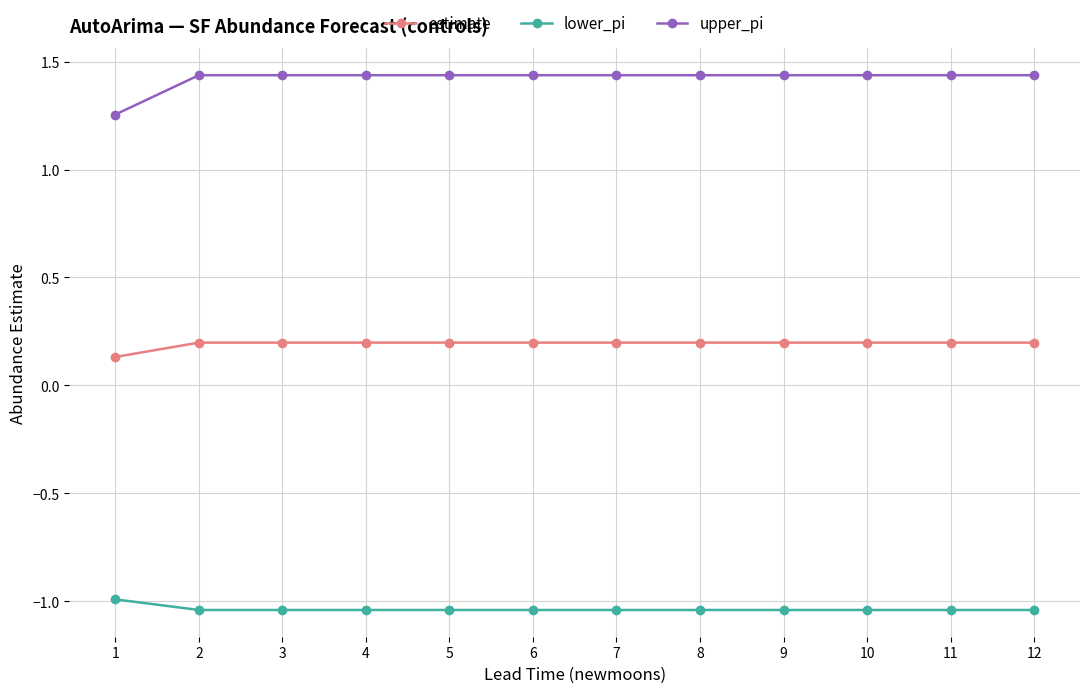

At how many categories does at least one series exceed 0?

12